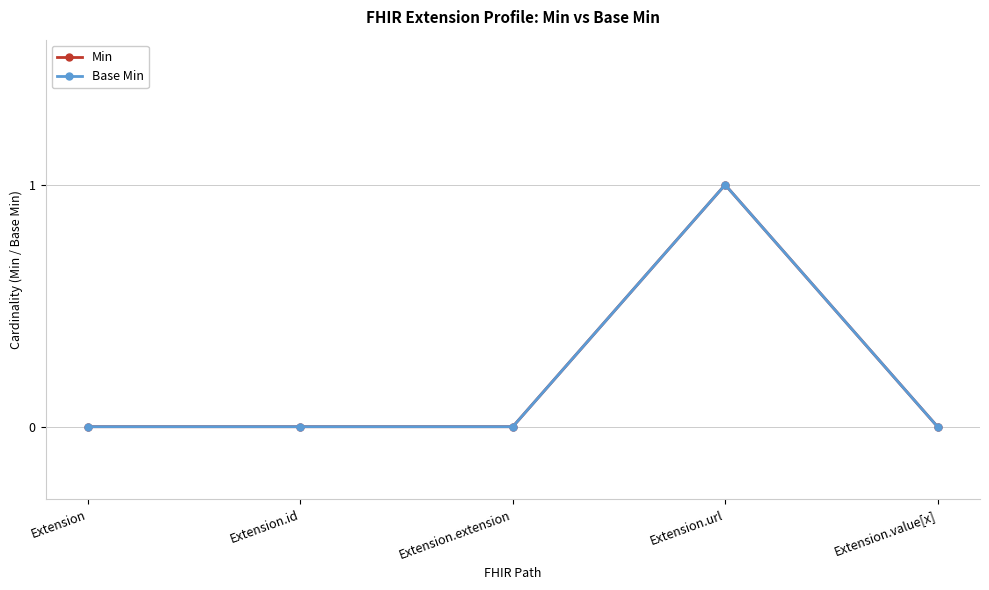

Reading right to left, extract all data points from this chart.

Min: 0	1	0	0	0
Base Min: 0	1	0	0	0